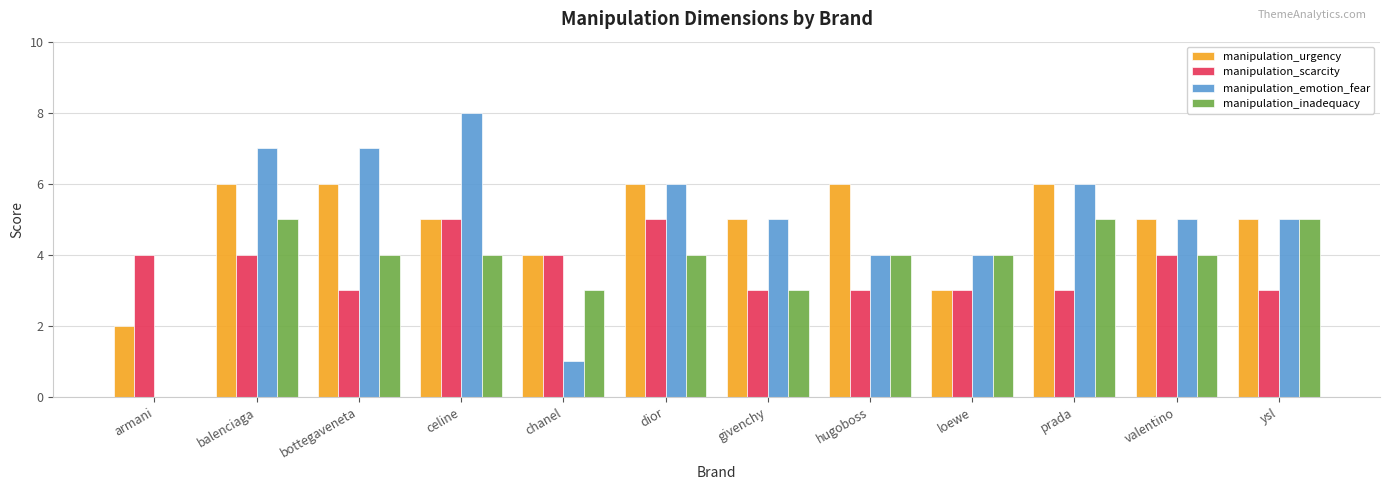

What is the total value across all series at givenchy?

16